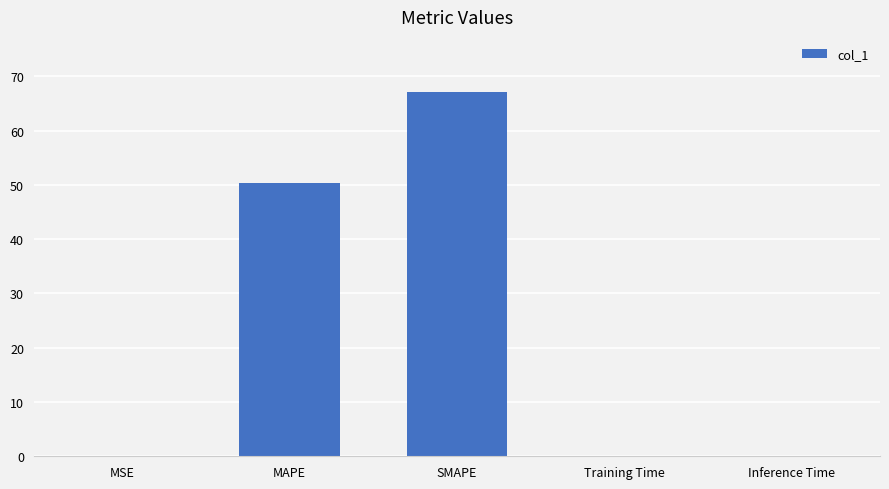

What is the sum of all values?

117.5